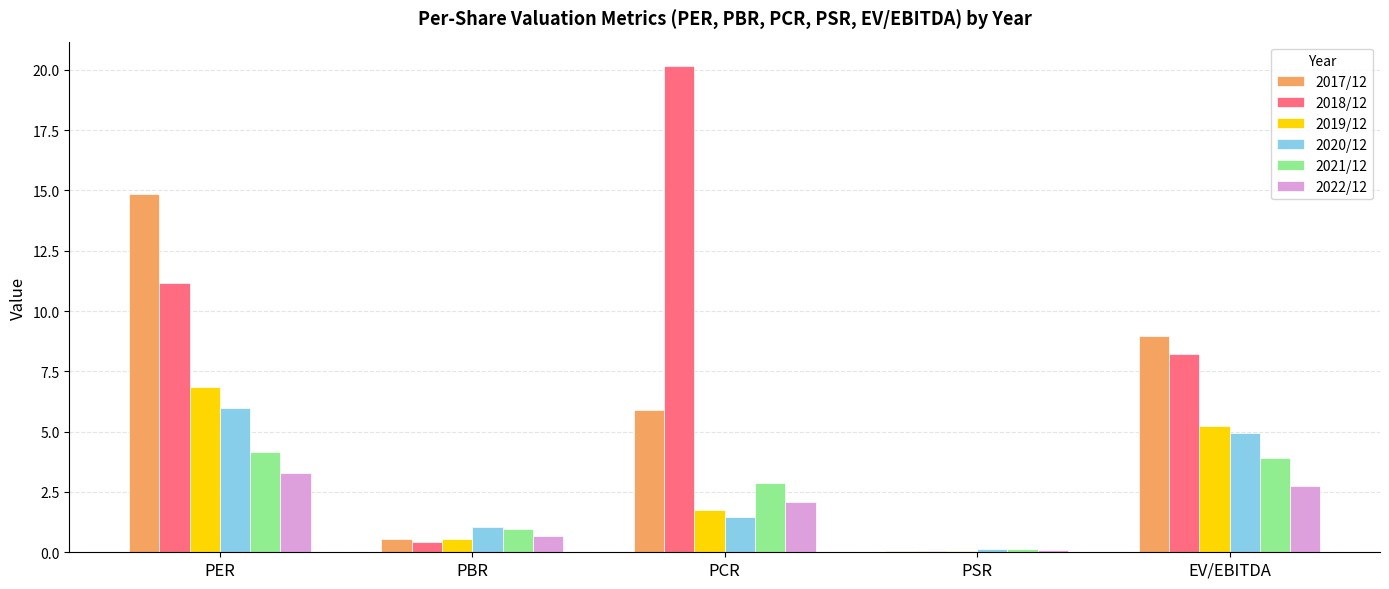

Which series has the largest total across all categories?

2018/12